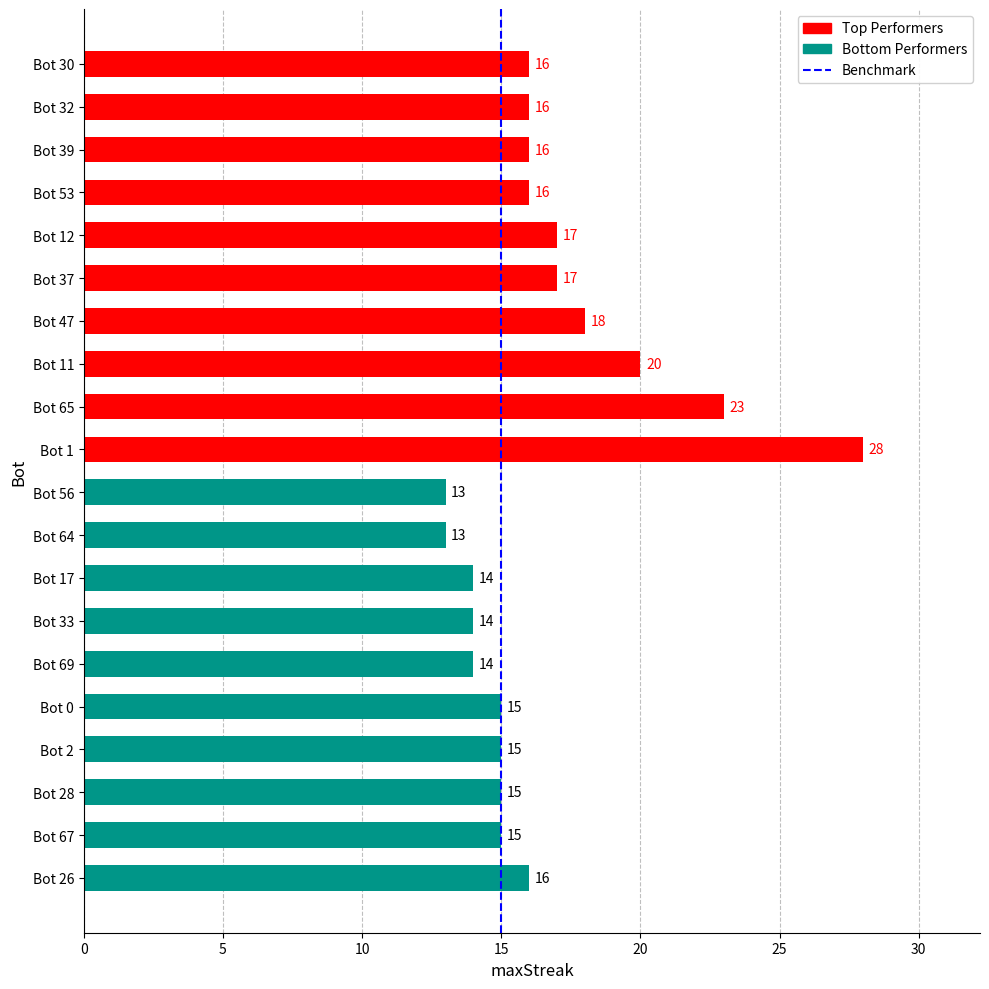

The value at Bot 30 is 16. True or false?

True